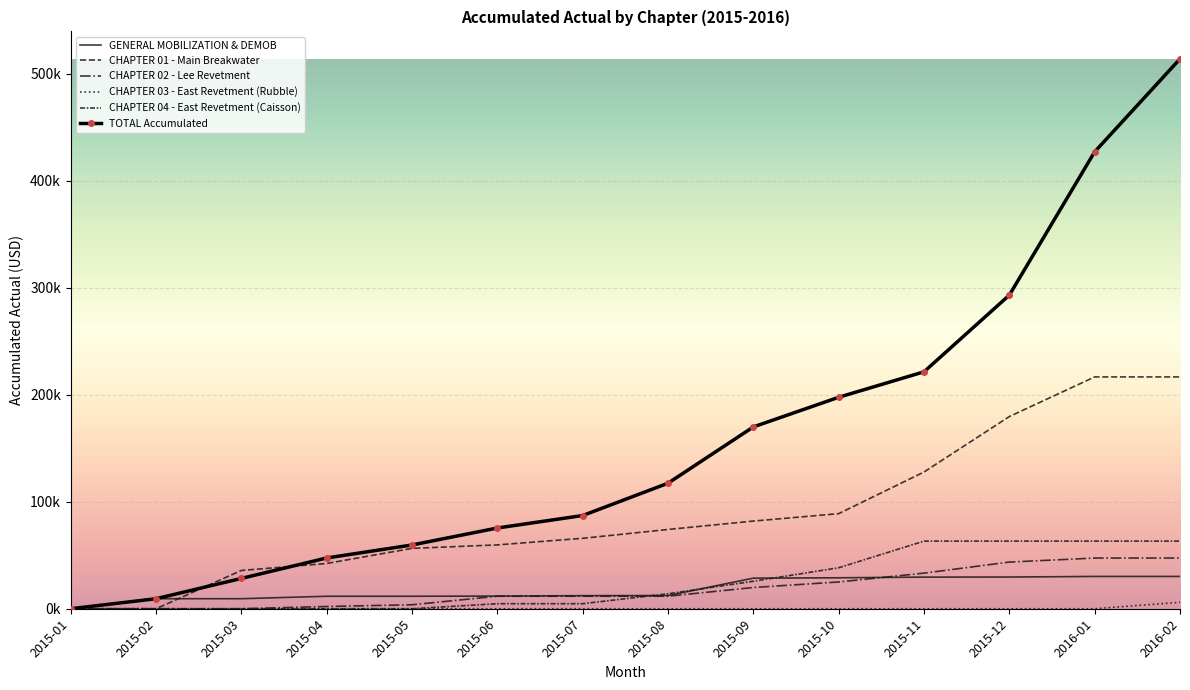

List the series in order of their peak value, lowest first.

CHAPTER 03 - East Revetment (Rubble), GENERAL MOBILIZATION & DEMOB, CHAPTER 02 - Lee Revetment, CHAPTER 04 - East Revetment (Caisson), CHAPTER 01 - Main Breakwater, TOTAL Accumulated